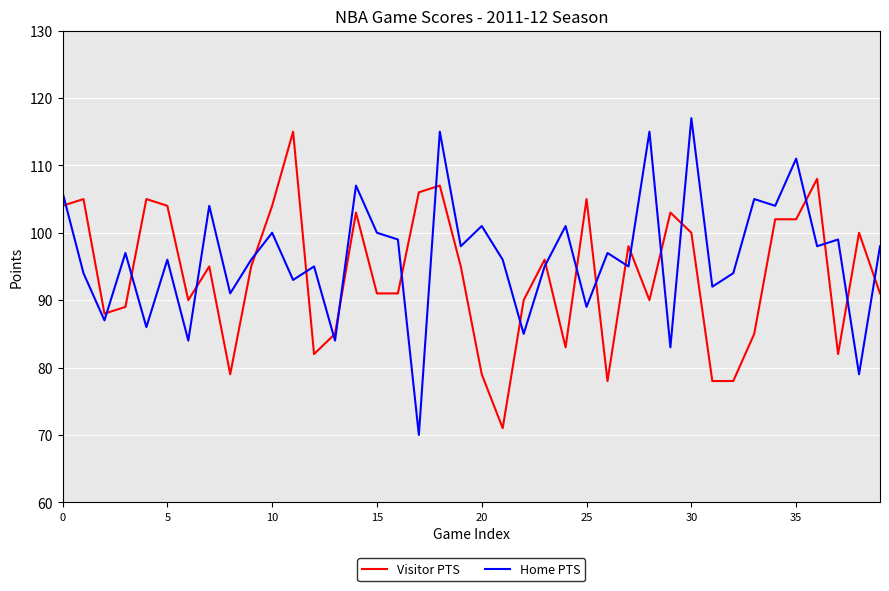

What is the maximum value for Home PTS?

117